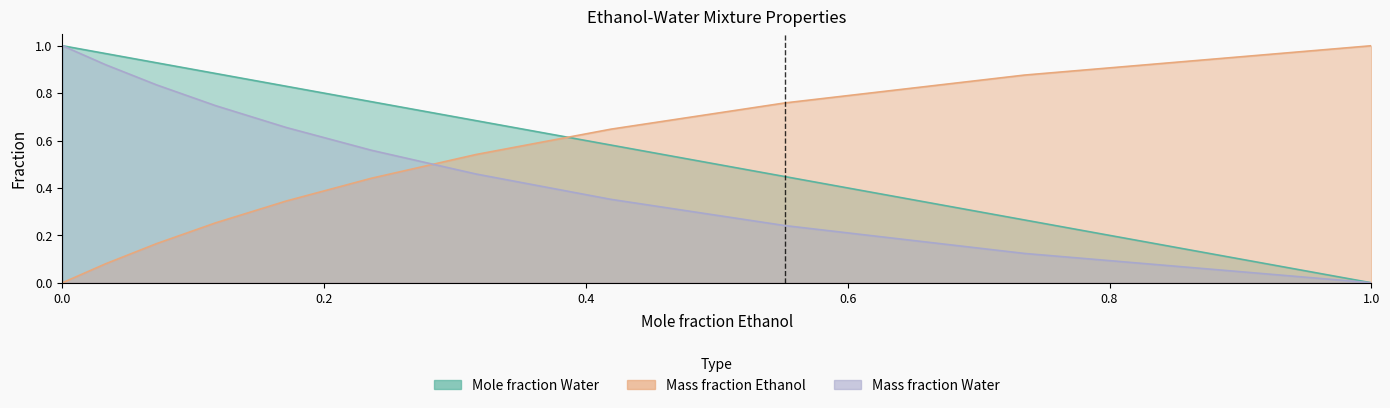

Reading left to right, extract all data points from this chart.

Mole fraction Water: 1.0	1.0	0.9	0.9	0.8	0.8	0.7	0.6	0.4	0.3	0.0
Mass fraction Ethanol: 0.0	0.1	0.2	0.3	0.3	0.4	0.5	0.6	0.8	0.9	1.0
Mass fraction Water: 1.0	0.9	0.8	0.7	0.7	0.6	0.5	0.4	0.2	0.1	0.0